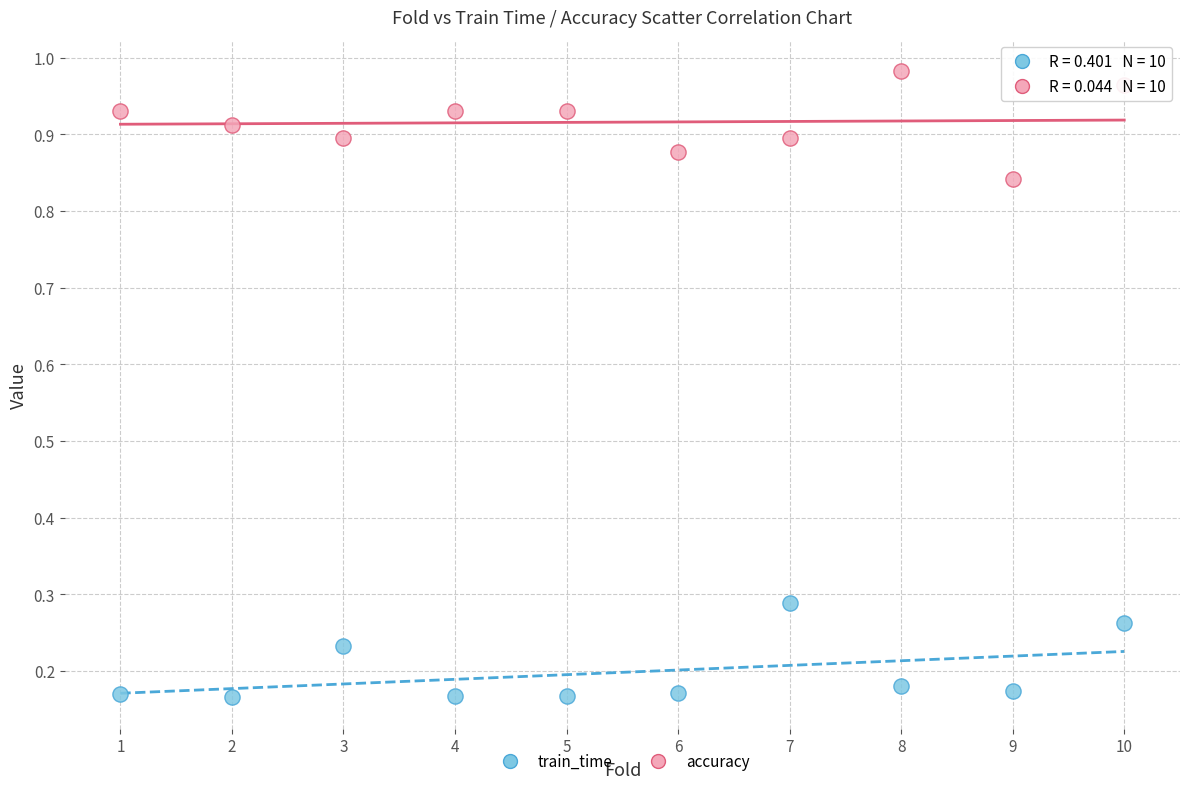

Across all data points, what is the range of X values (max minus min)?

9.0